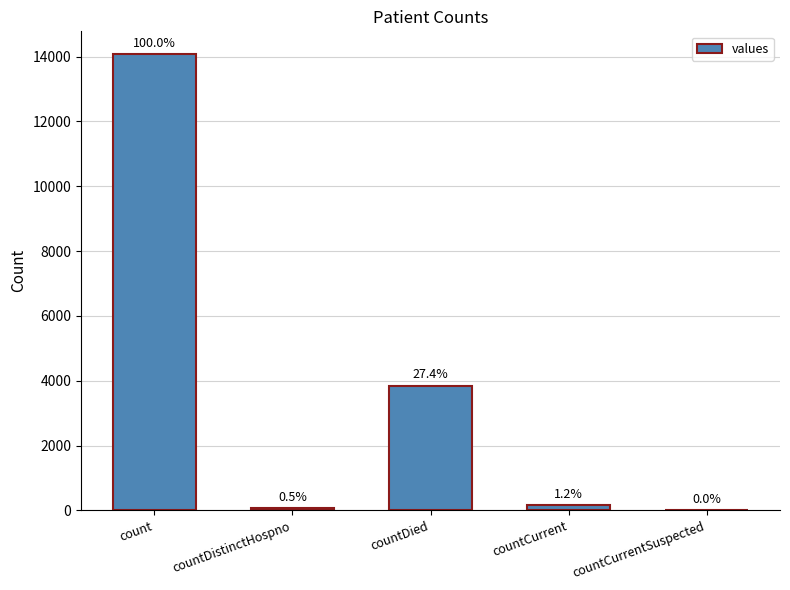

Are the bars horizontal?

No